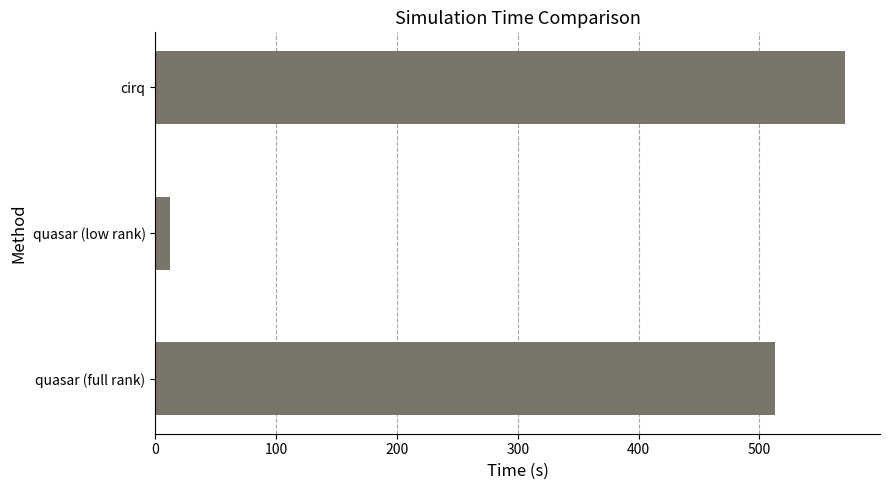

List the labels in order of value, smallest first.

quasar (low rank), quasar (full rank), cirq